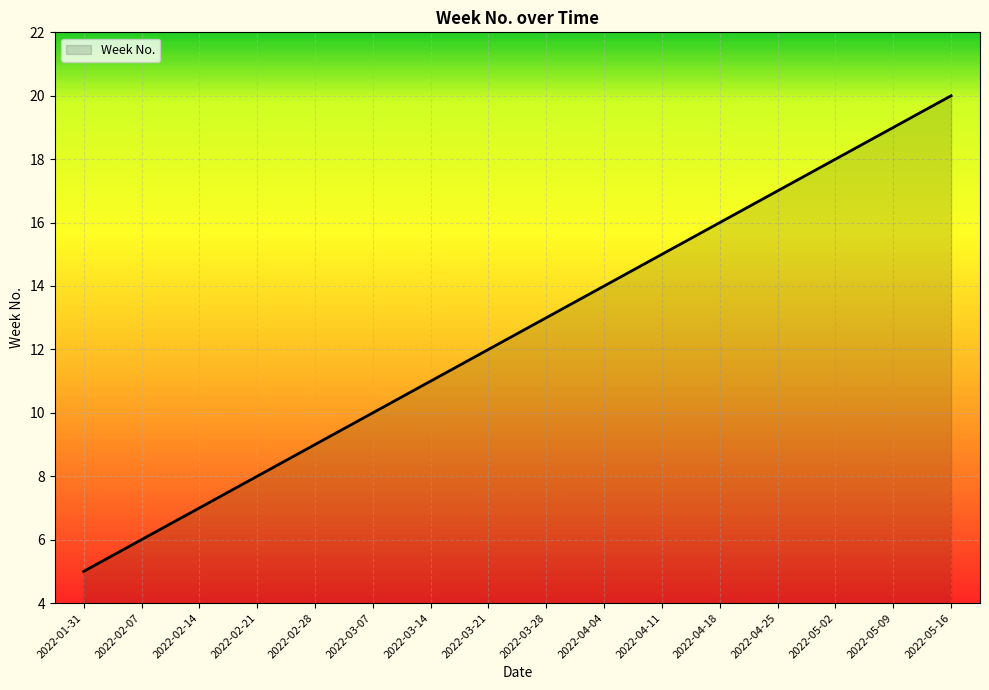

What is the sum of all values?

200